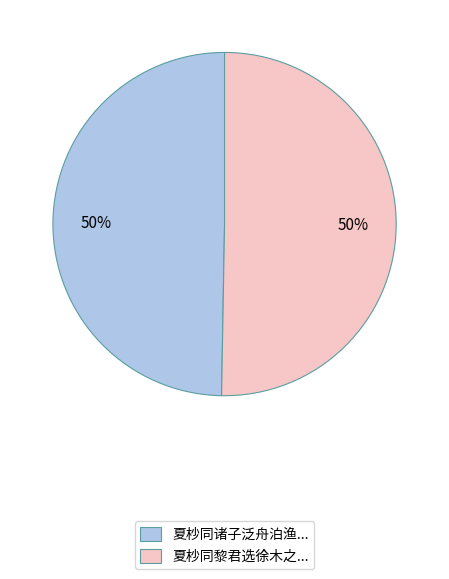

To the nearest percent, what percentage of the pie is 夏杪同诸子泛舟泊渔...?

50%